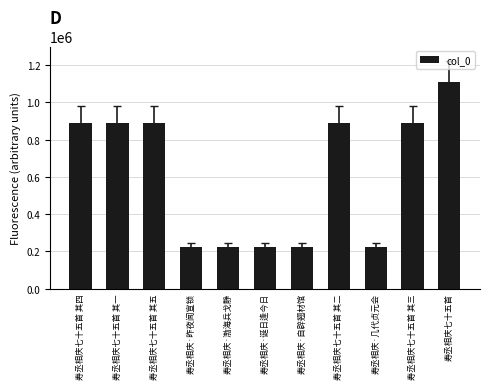

How many bars are there in total?

11